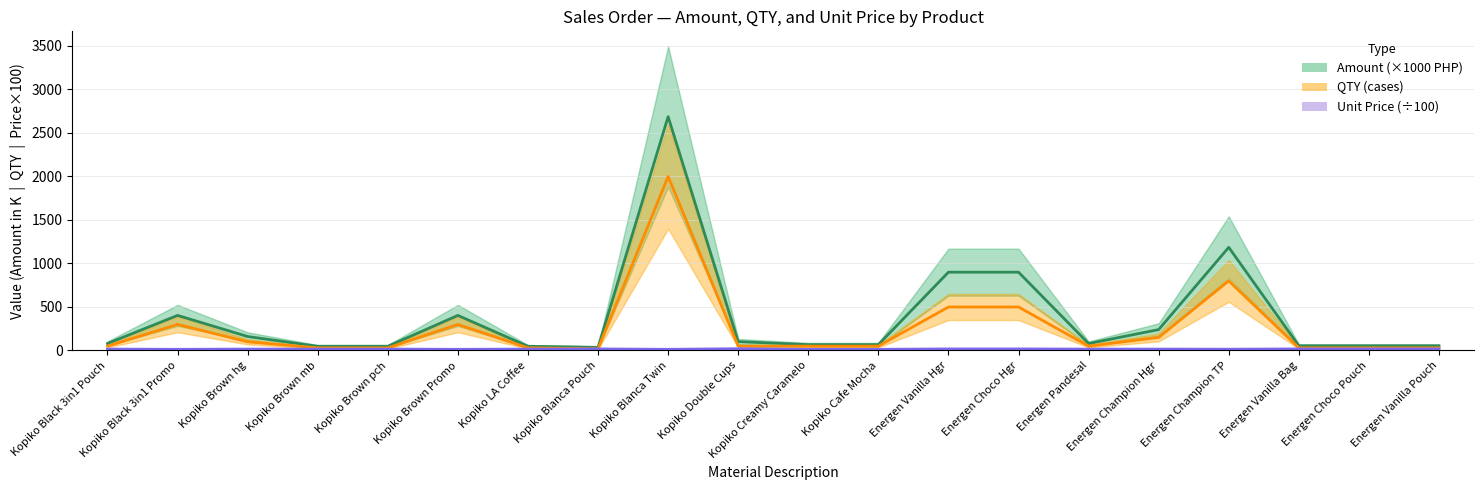

Reading right to left, what are all the values shown in this chart?

Amount (thousands): Energen Vanilla Pouch=54.0	Energen Choco Pouch=54.0	Energen Vanilla Bag=54.0	Energen Champion TP=1185.6	Energen Champion Hgr=240.1	Energen Pandesal=80.0	Energen Choco Hgr=900.0	Energen Vanilla Hgr=900.0	Kopiko Cafe Mocha=67.2	Kopiko Creamy Caramelo=67.2	Kopiko Double Cups=102.0	Kopiko Blanca Twin=2688.0	Kopiko Blanca Pouch=36.0	Kopiko LA Coffee=48.2	Kopiko Brown Promo=403.2	Kopiko Brown pch=48.2	Kopiko Brown mb=48.2	Kopiko Brown hg=160.8	Kopiko Black 3in1 Promo=403.2	Kopiko Black 3in1 Pouch=80.4
QTY: Energen Vanilla Pouch=30.0	Energen Choco Pouch=30.0	Energen Vanilla Bag=30.0	Energen Champion TP=800.0	Energen Champion Hgr=150.0	Energen Pandesal=50.0	Energen Choco Hgr=500.0	Energen Vanilla Hgr=500.0	Kopiko Cafe Mocha=50.0	Kopiko Creamy Caramelo=50.0	Kopiko Double Cups=50.0	Kopiko Blanca Twin=2000.0	Kopiko Blanca Pouch=20.0	Kopiko LA Coffee=30.0	Kopiko Brown Promo=300.0	Kopiko Brown pch=30.0	Kopiko Brown mb=30.0	Kopiko Brown hg=100.0	Kopiko Black 3in1 Promo=300.0	Kopiko Black 3in1 Pouch=50.0
Unit Price (×100): Energen Vanilla Pouch=18.0	Energen Choco Pouch=18.0	Energen Vanilla Bag=18.0	Energen Champion TP=14.8	Energen Champion Hgr=16.0	Energen Pandesal=16.0	Energen Choco Hgr=18.0	Energen Vanilla Hgr=18.0	Kopiko Cafe Mocha=13.4	Kopiko Creamy Caramelo=13.4	Kopiko Double Cups=20.4	Kopiko Blanca Twin=13.4	Kopiko Blanca Pouch=18.0	Kopiko LA Coffee=16.1	Kopiko Brown Promo=13.4	Kopiko Brown pch=16.1	Kopiko Brown mb=16.1	Kopiko Brown hg=16.1	Kopiko Black 3in1 Promo=13.4	Kopiko Black 3in1 Pouch=16.1